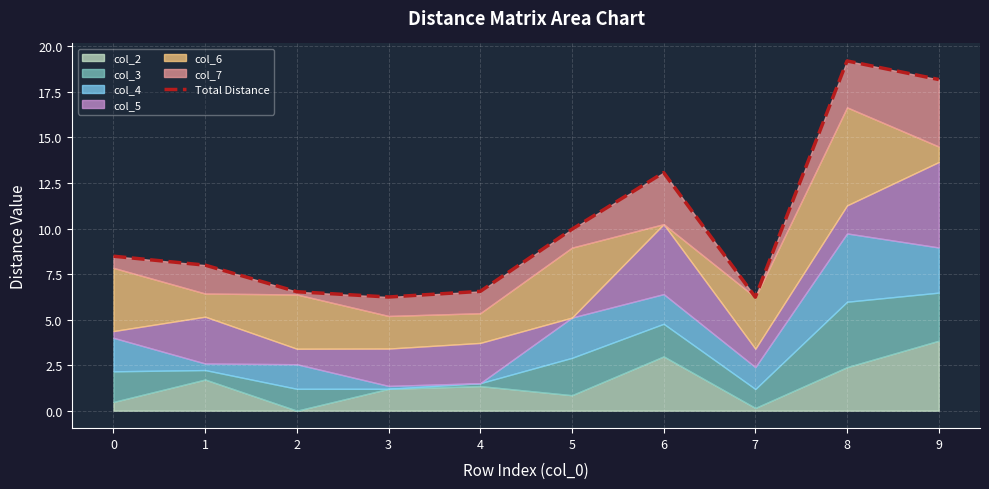

Count the number of values greater than 8.

5